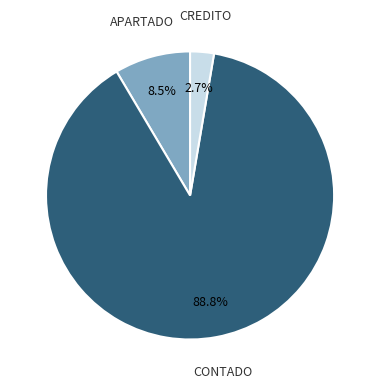

Is there any slice that represents more than half of the pie?

Yes